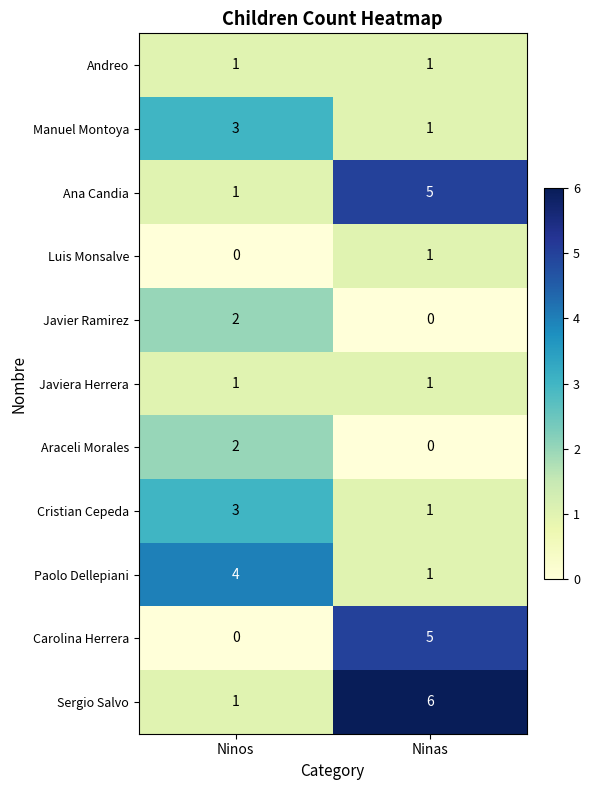

Reading left to right, extract all data points from this chart.

Andreo: Ninos=1	Ninas=1
Manuel Montoya: Ninos=3	Ninas=1
Ana Candia: Ninos=1	Ninas=5
Luis Monsalve: Ninos=0	Ninas=1
Javier Ramirez: Ninos=2	Ninas=0
Javiera Herrera: Ninos=1	Ninas=1
Araceli Morales: Ninos=2	Ninas=0
Cristian Cepeda: Ninos=3	Ninas=1
Paolo Dellepiani: Ninos=4	Ninas=1
Carolina Herrera: Ninos=0	Ninas=5
Sergio Salvo: Ninos=1	Ninas=6